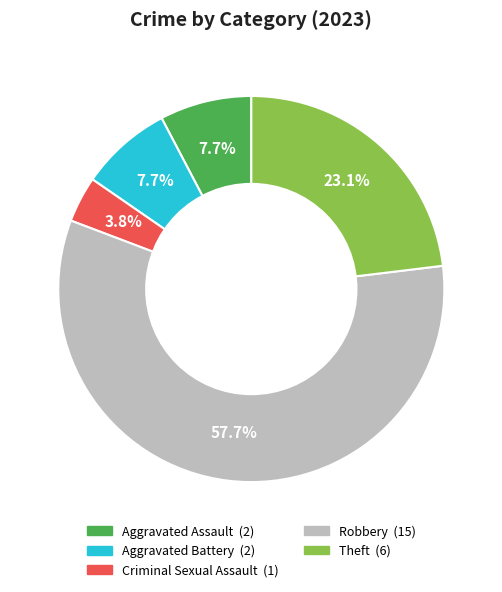

Which category has the biggest portion of the pie?

Robbery